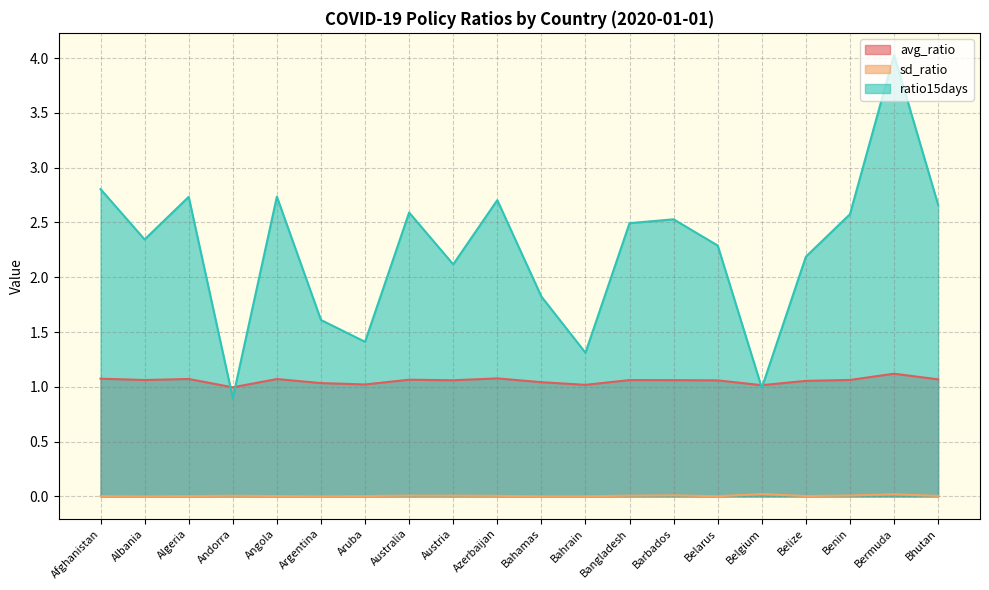

Does the chart have visible grid lines?

Yes